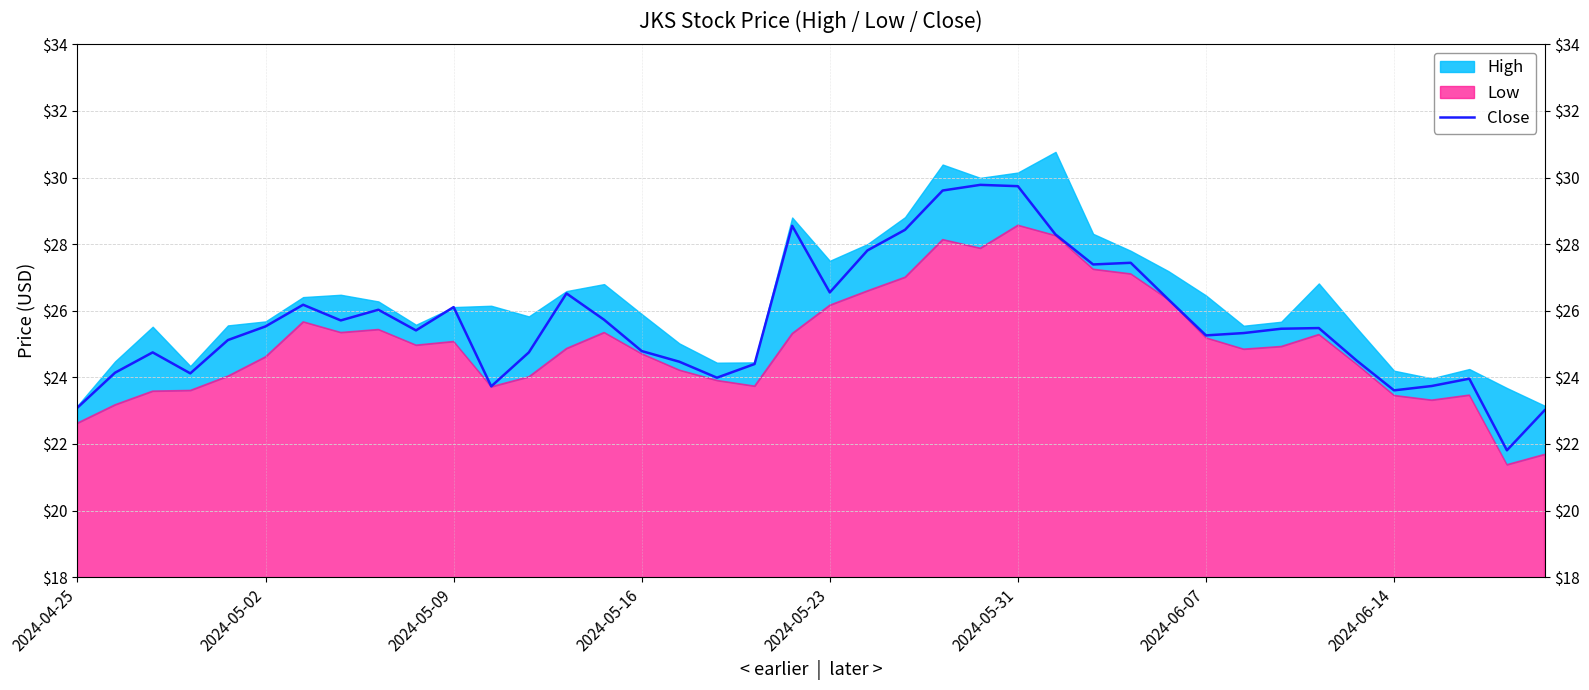

What is the sum of all values?

1026.7